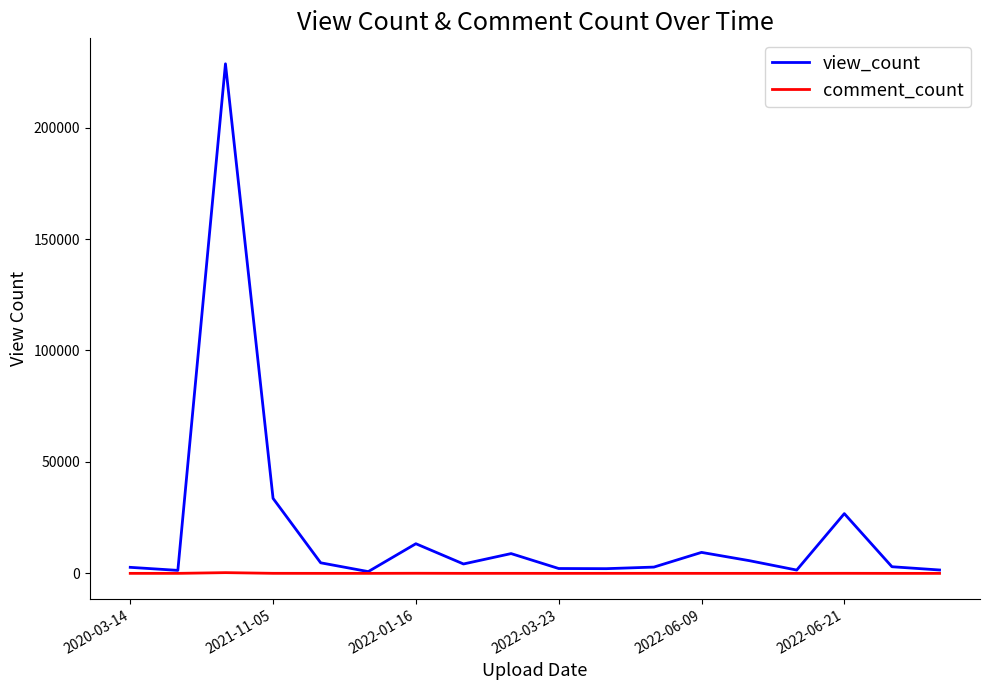

Which series has the largest total across all categories?

view_count